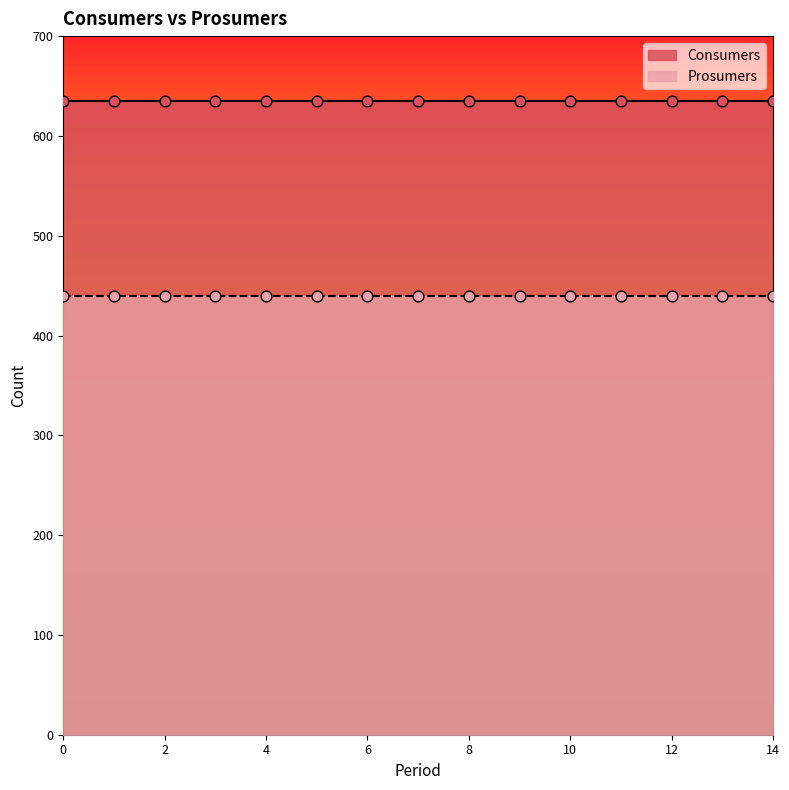

Which series reaches the maximum Y coordinate?

Consumers